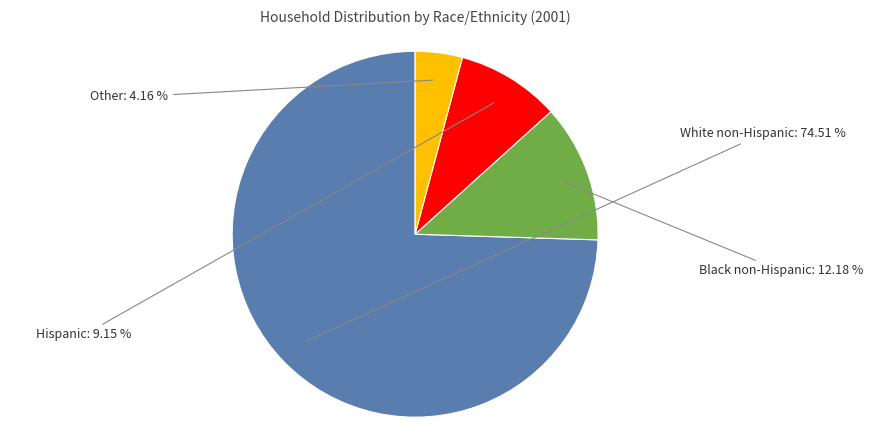

The Other slice represents 4% of the pie. True or false?

True